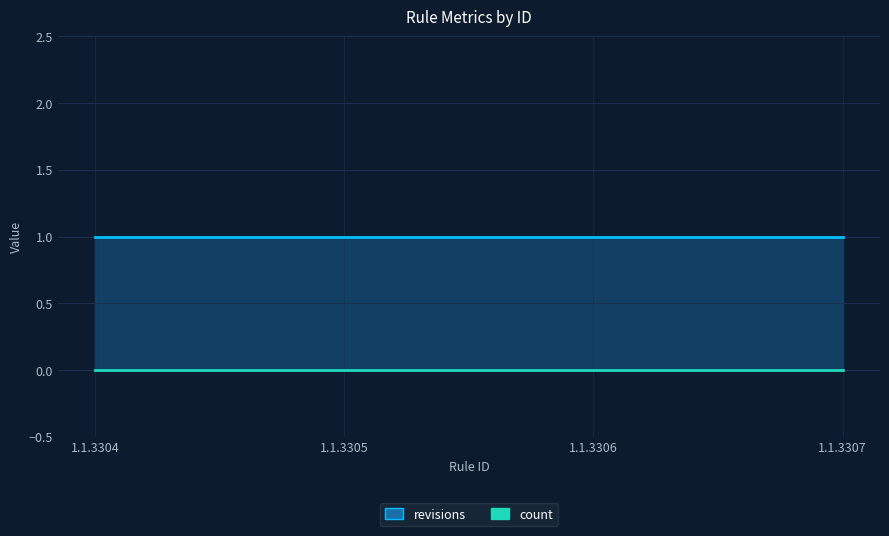

True or false: revisions and count cross at least once.

False